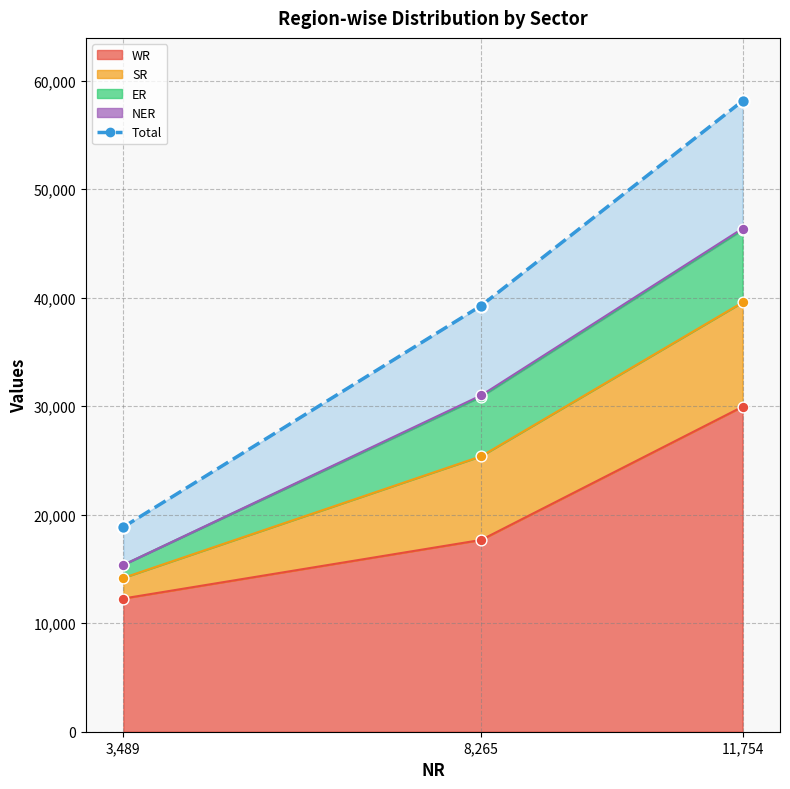

Which category has the highest value in the WR series?

11,754